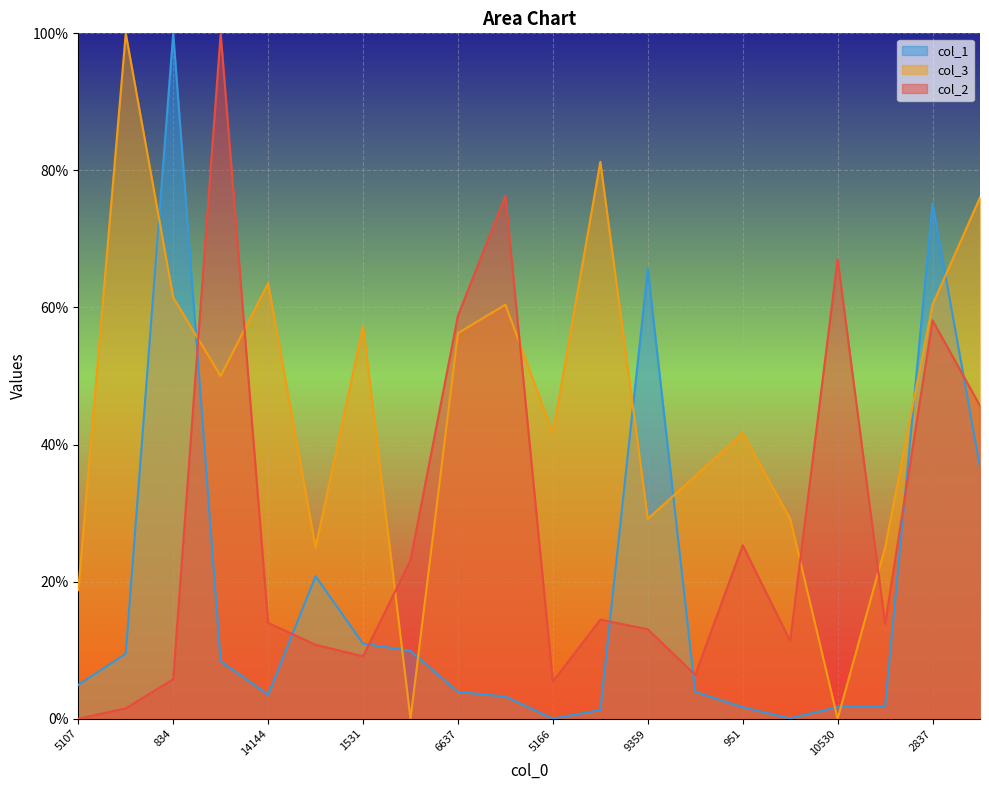

What is the difference between the highest and lowest values at 3314?

80.0